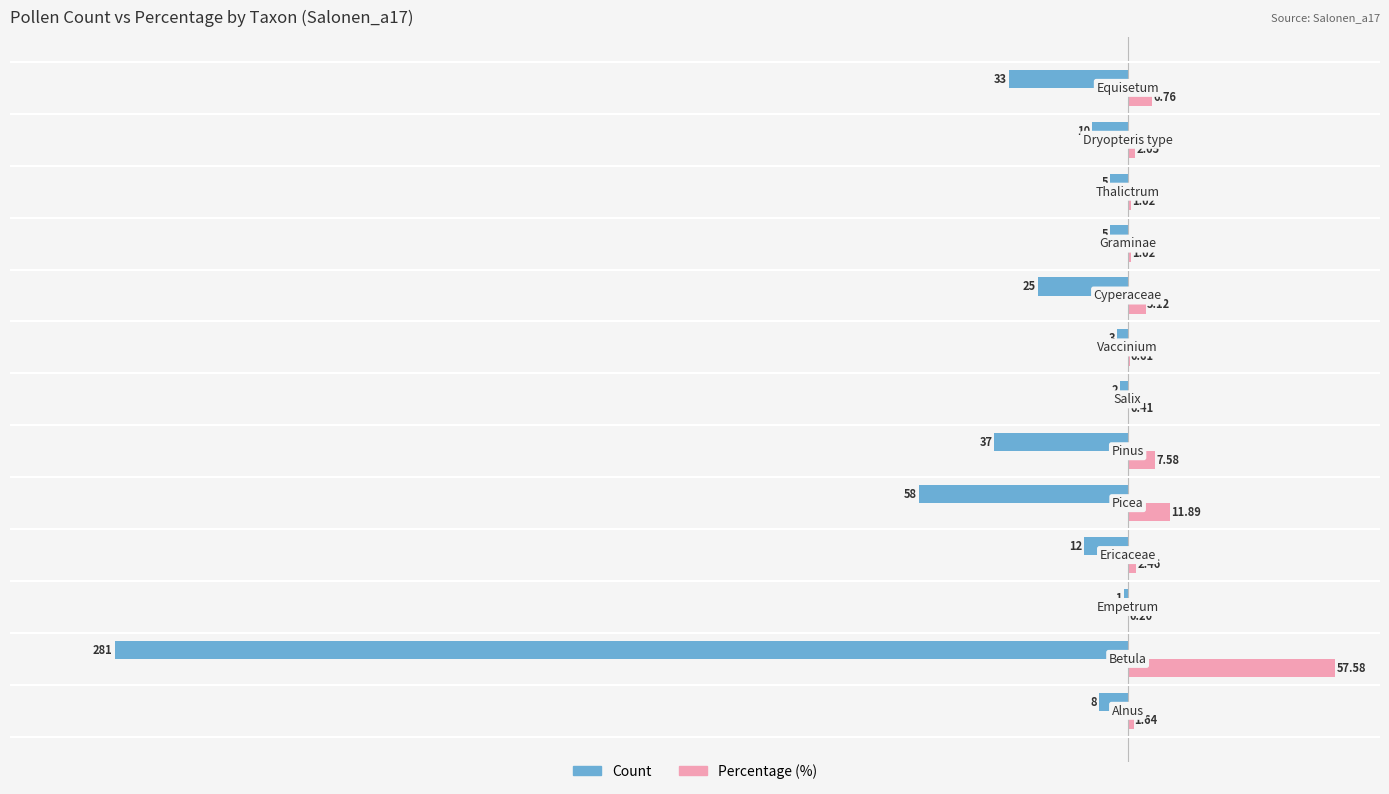

Which series has the largest total across all categories?

Percentage (%)